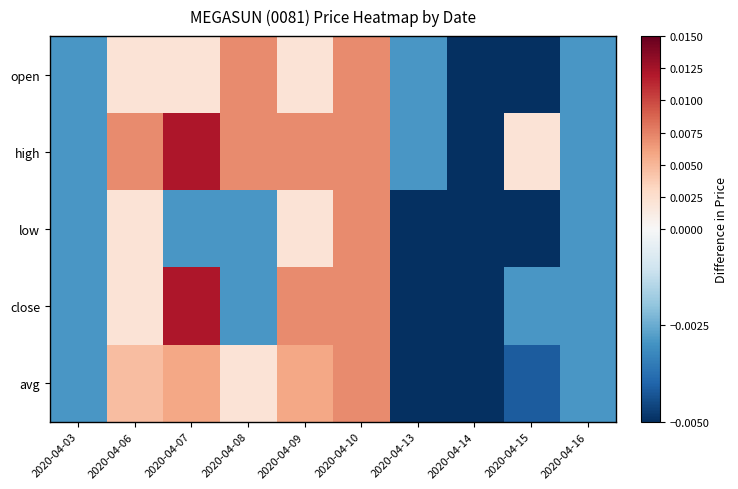

Which series has the largest total across all categories?

high